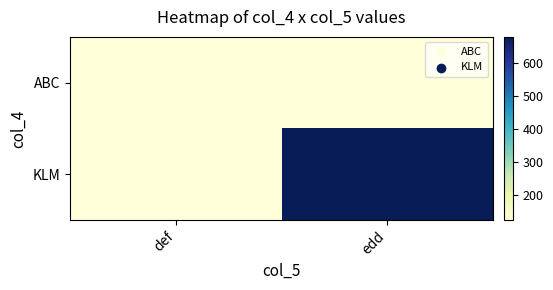

Which label corresponds to the smallest value in the chart?

edd